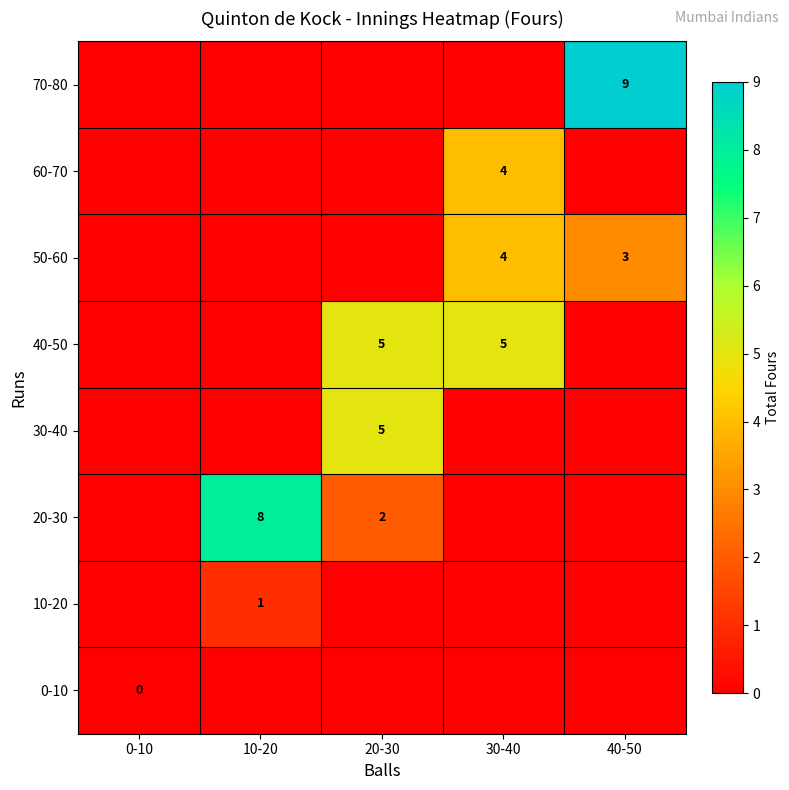

Is it true that 20-30 equals 3 at 10-20?

False